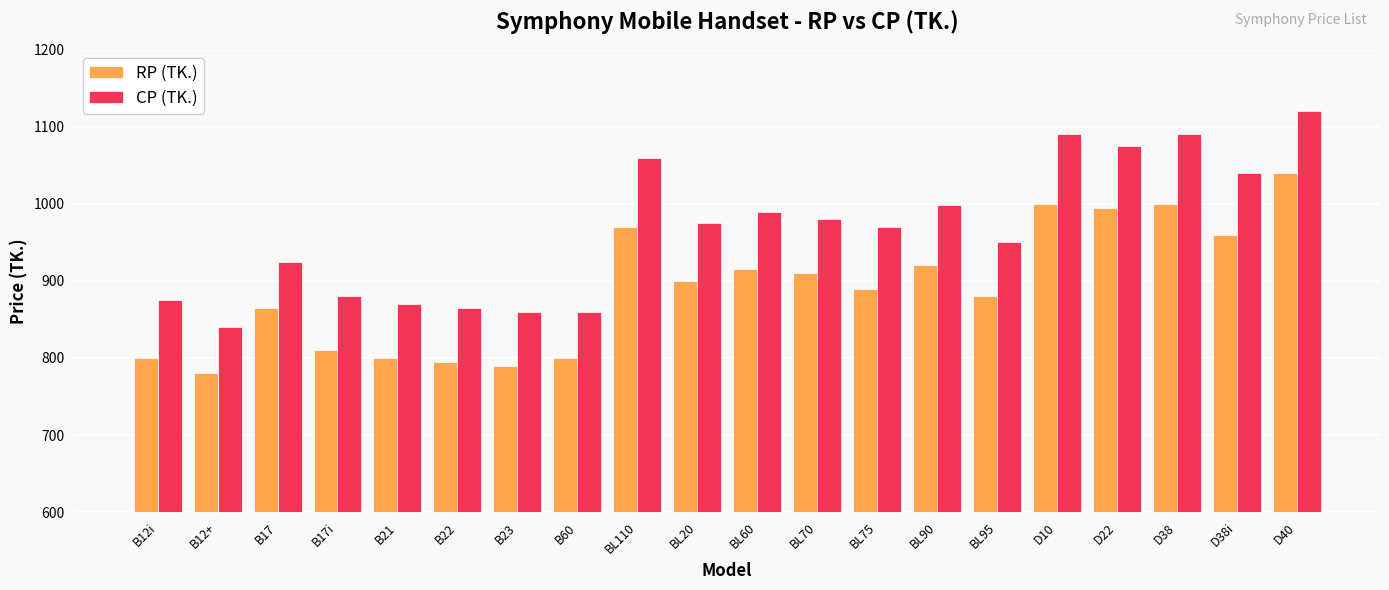

The CP (TK.) series shows 870 at B21. True or false?

True